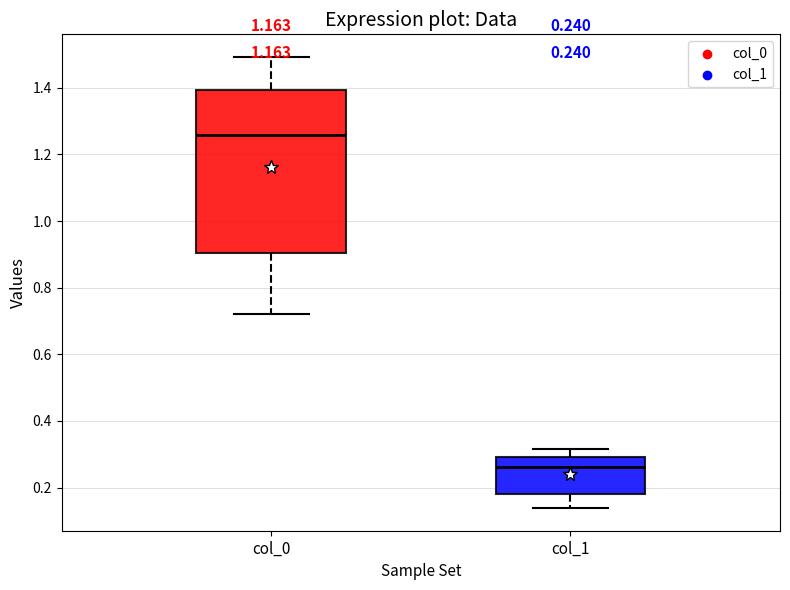

Comparing the boxes themselves (not the whiskers), which one is the tallest?

col_0